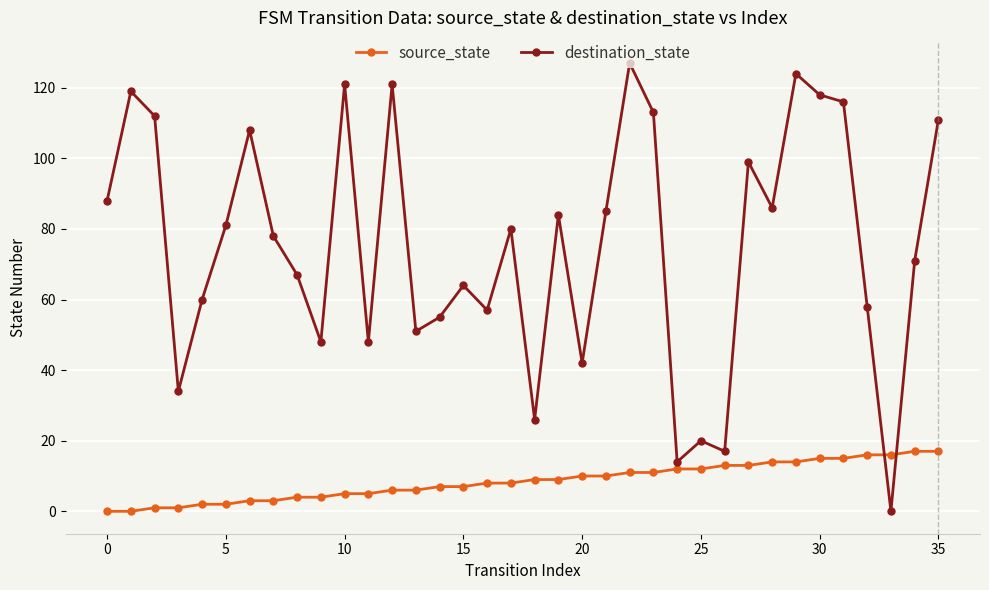

How many intersections are there between source_state and destination_state?

2